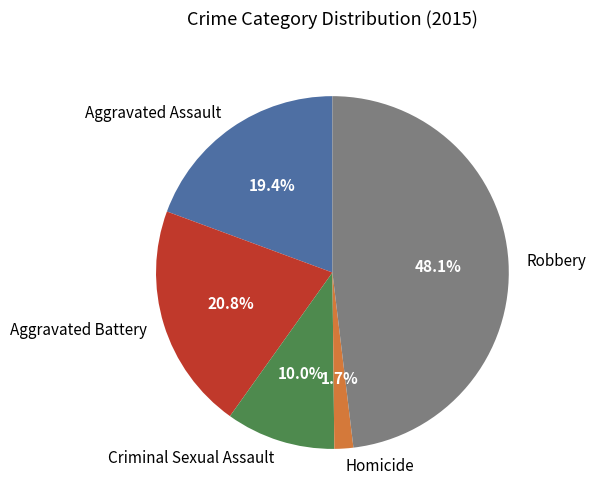

Between Homicide and Aggravated Battery, which is larger?

Aggravated Battery